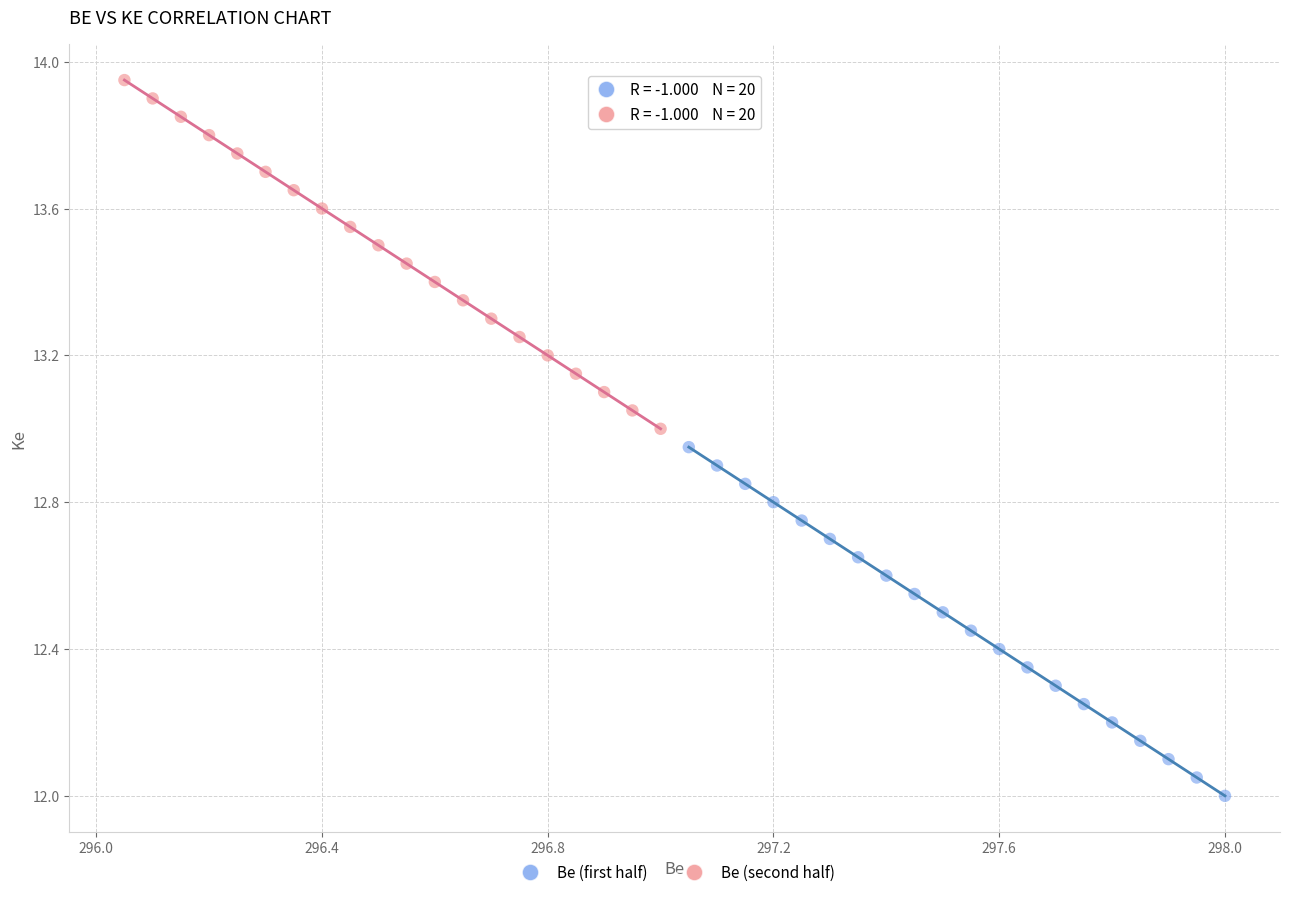

What are all the series names shown in the legend?

Be (first half), Be (second half)